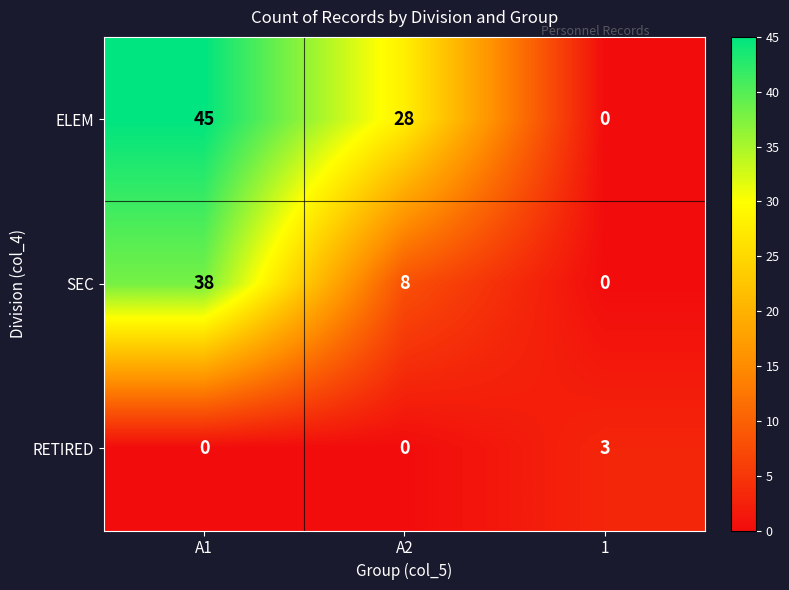

Read the SEC value at A2.

8